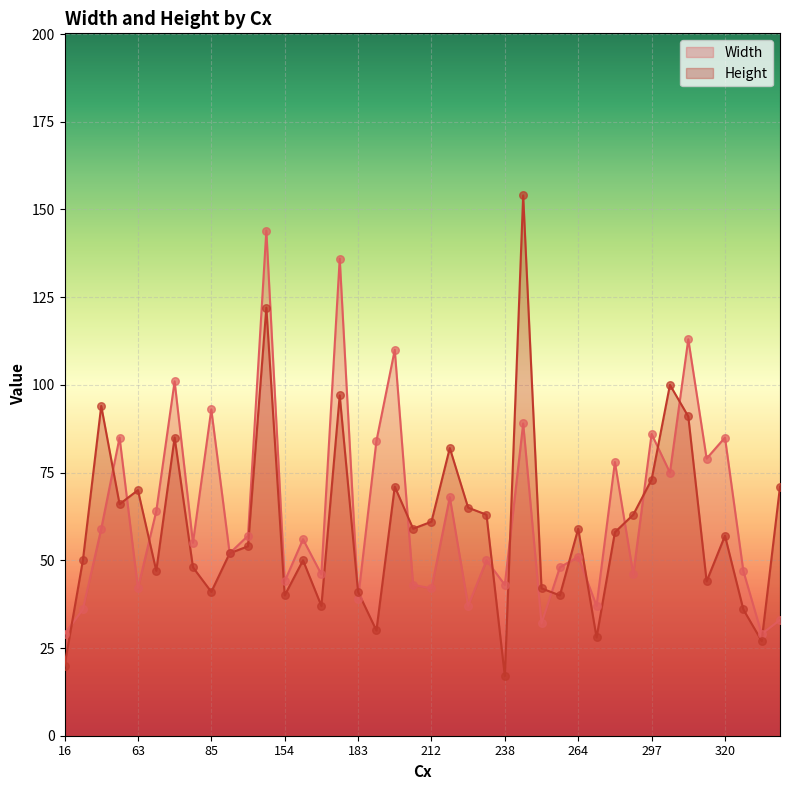

At how many categories does at least one series exceed 95?

7